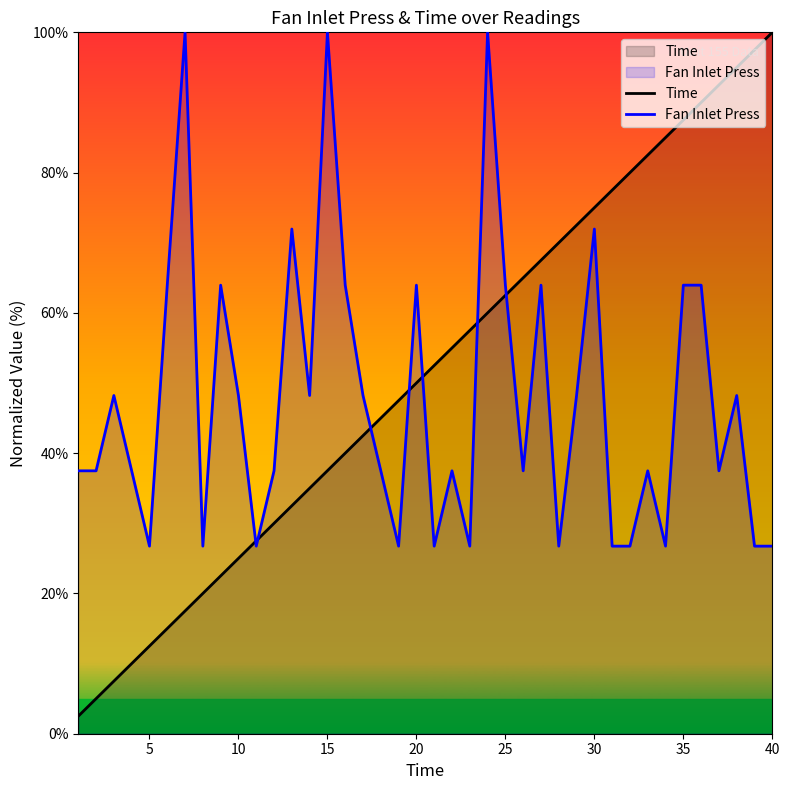

How many intersections are there between Time and Fan Inlet Press?

7